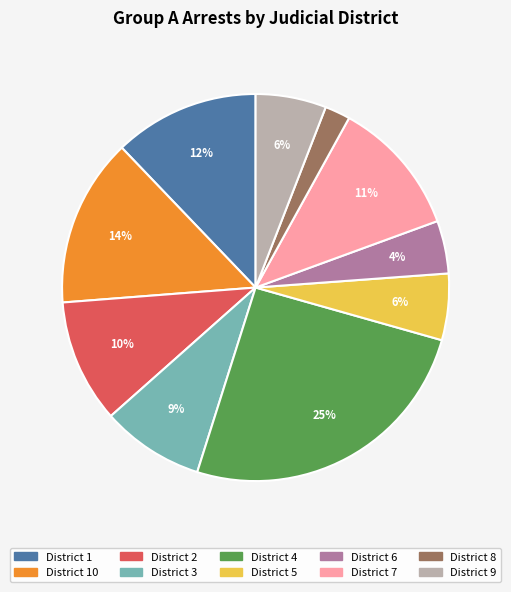

To the nearest percent, what percentage of the pie is District 1?

12%